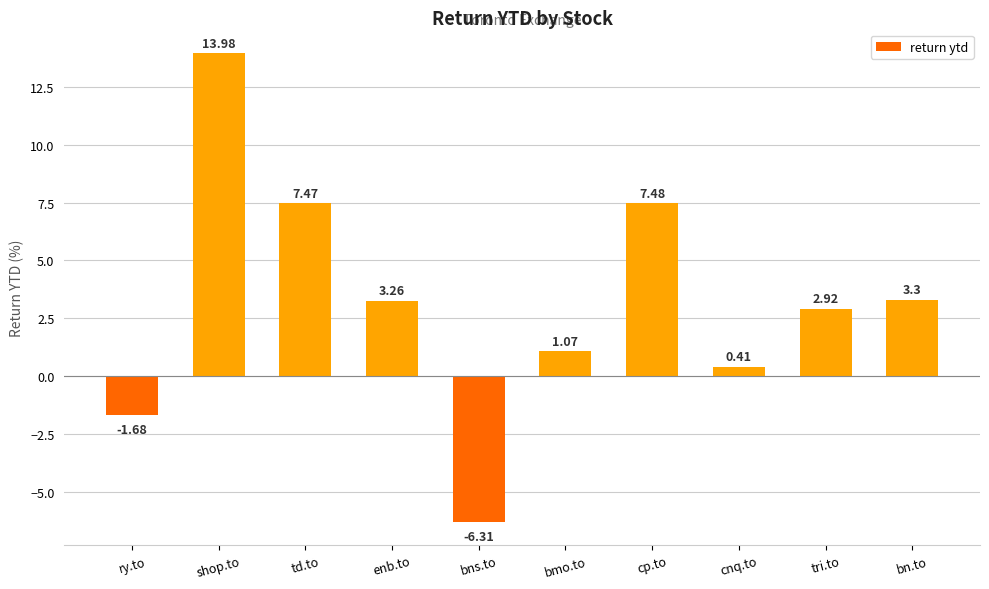

List the labels in order of value, smallest first.

bns.to, ry.to, cnq.to, bmo.to, tri.to, enb.to, bn.to, td.to, cp.to, shop.to